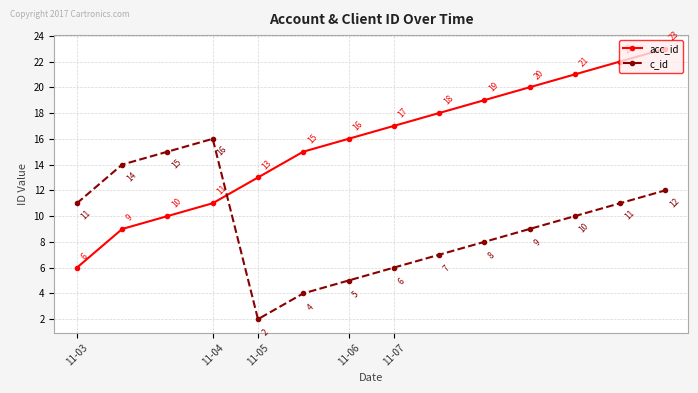

How many interior local peaks does the c_id series have?

1